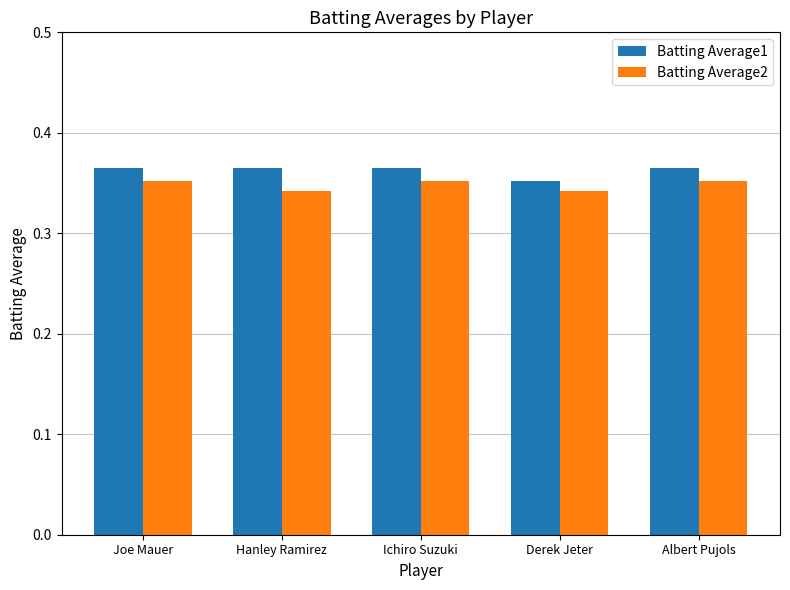

Is the value of Batting Average2 at Hanley Ramirez greater than the value of Batting Average1 at Albert Pujols?

No